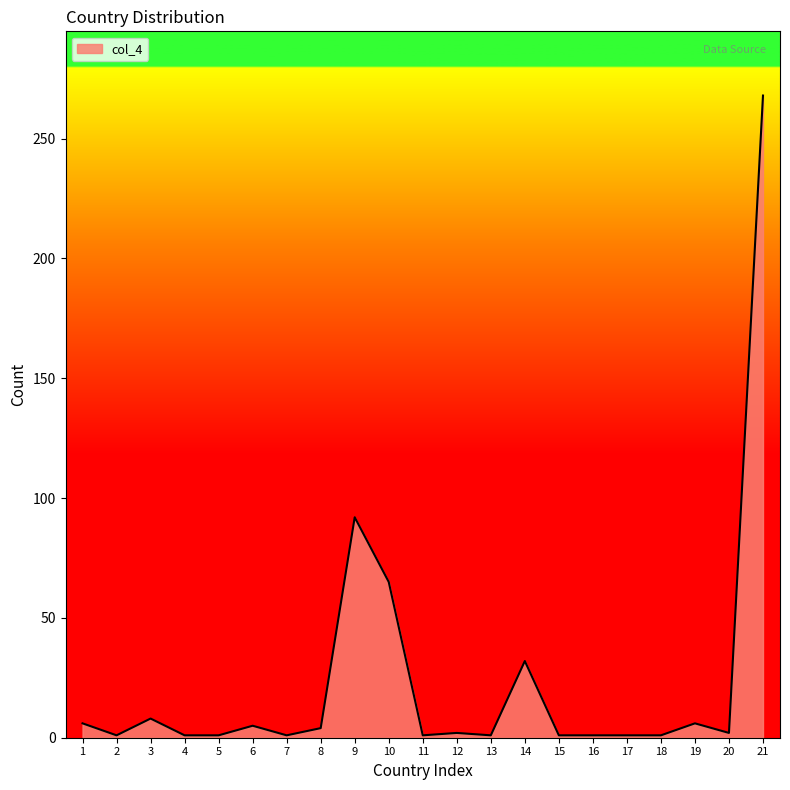

How many lines are shown in the chart?

1